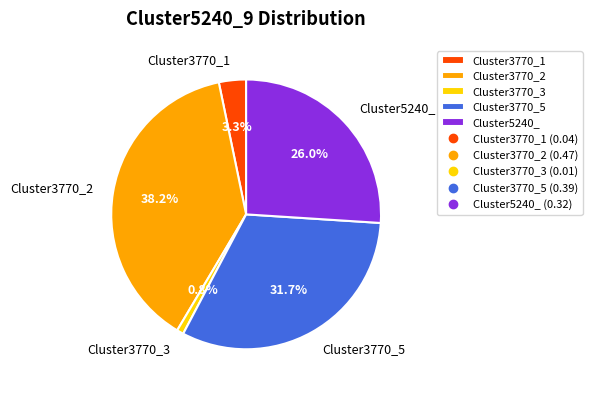

Is it true that Cluster3770_5 is 41% of the pie?

False